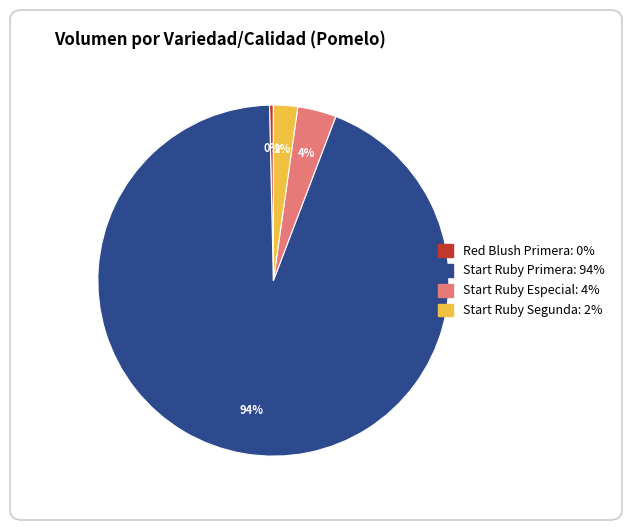

Is there any slice that represents more than half of the pie?

Yes